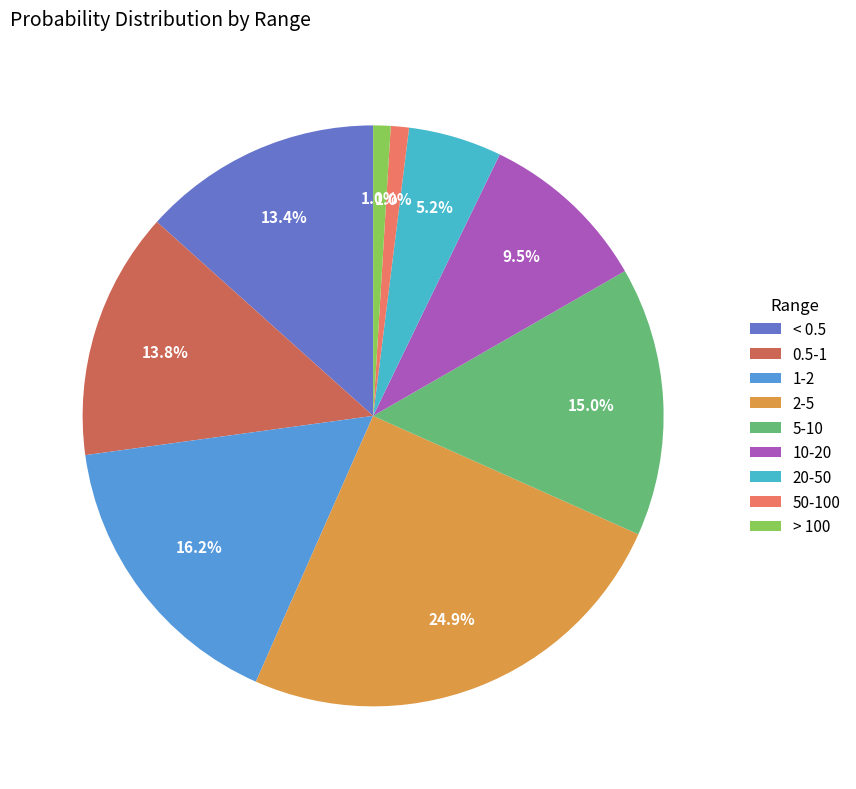

Does 20-50 represent more than half of the total?

No